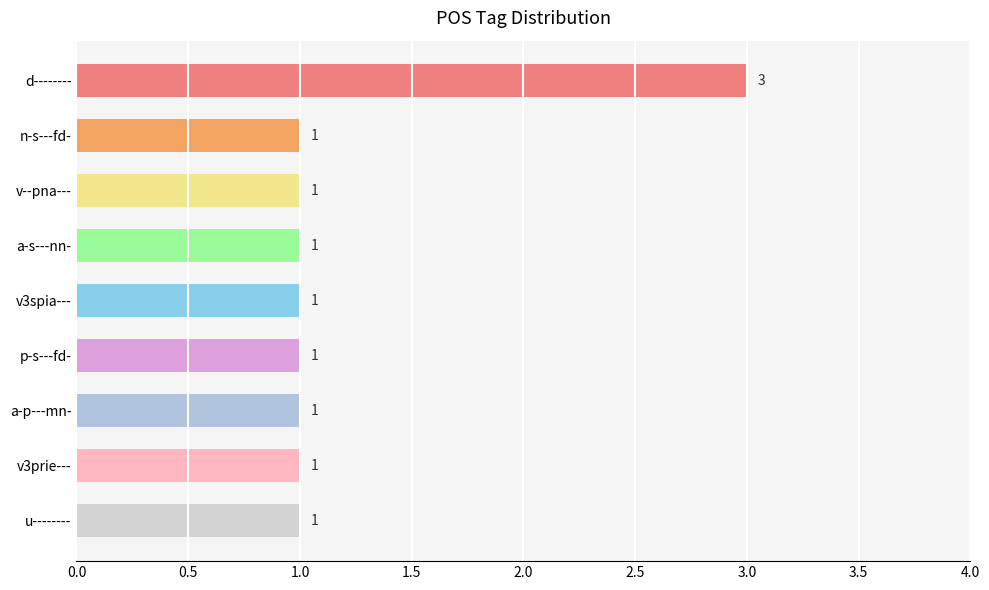

What is the greatest value displayed?

3